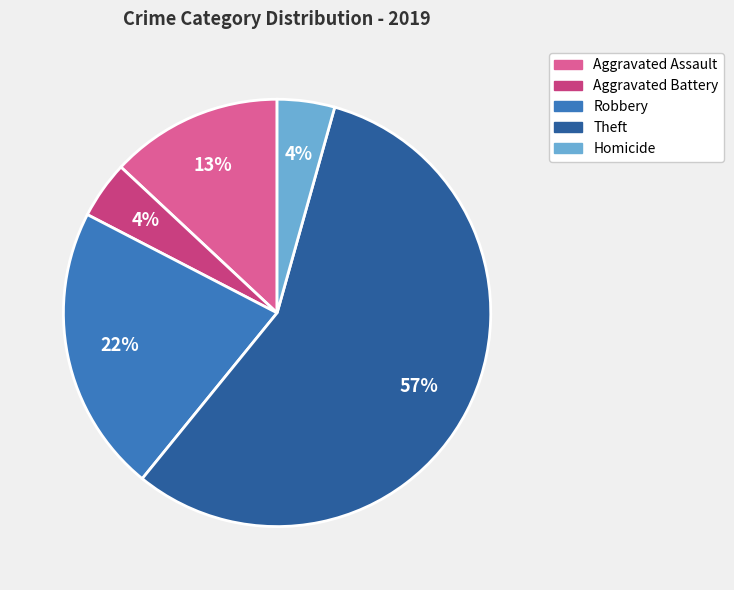

Does any single category account for the majority?

Yes